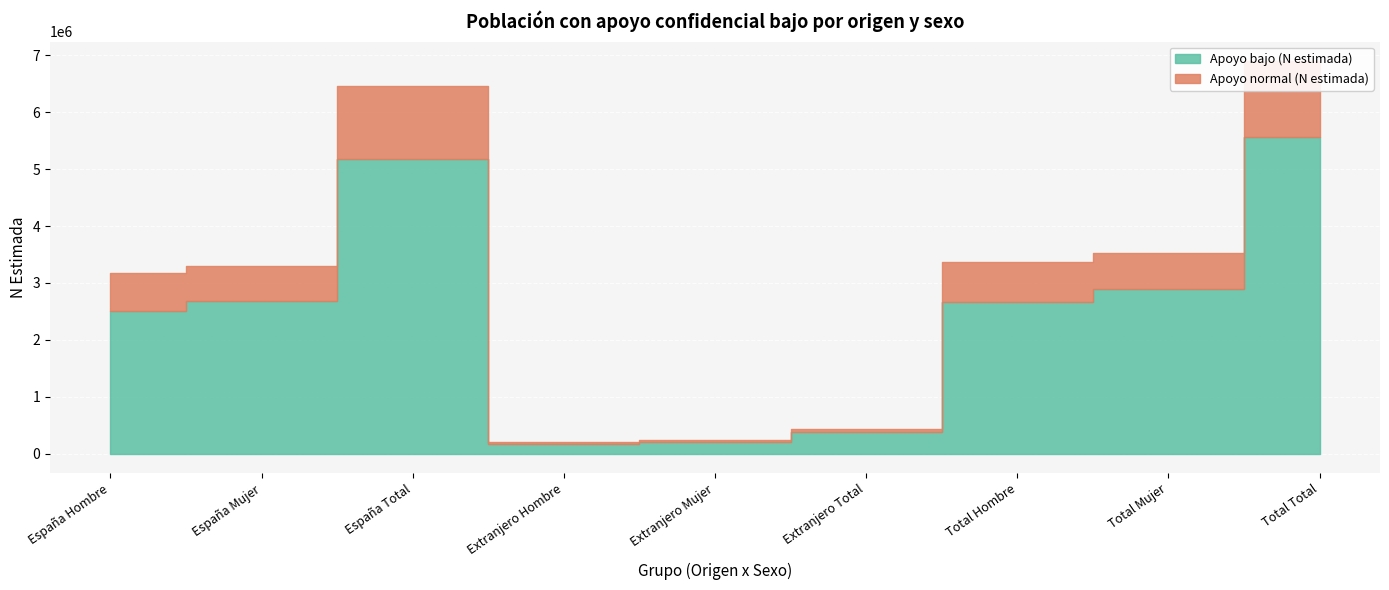

What are all the series names shown in the legend?

Apoyo bajo (N estimada), Apoyo normal (N estimada)